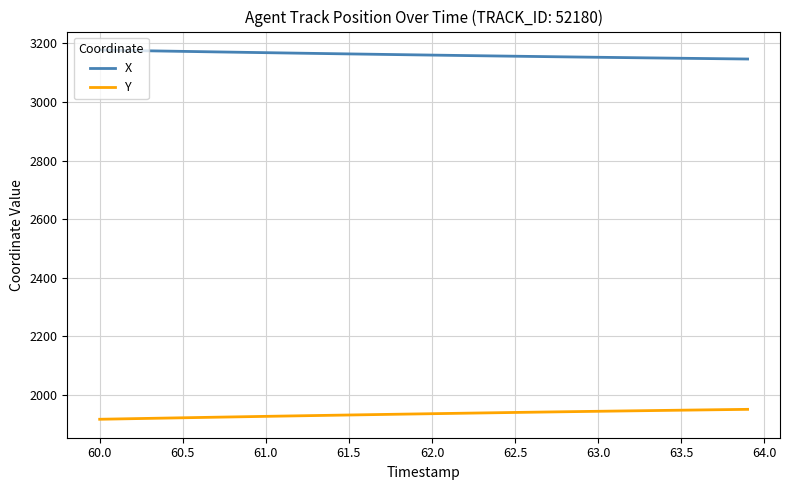

True or false: X and Y cross at least once.

False